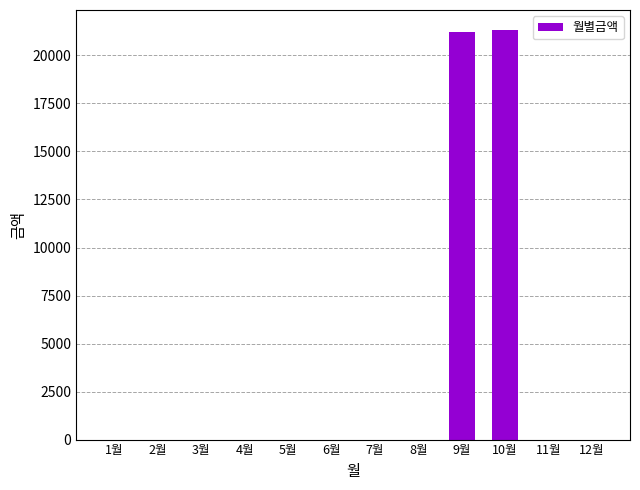

What is the maximum value shown in the chart?

21300